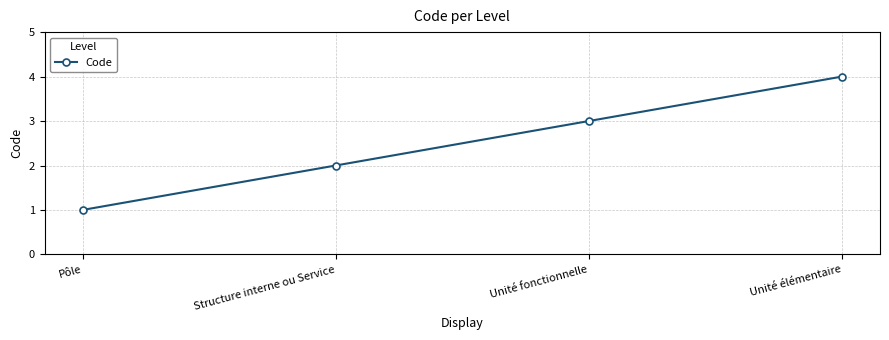

Approximately how many times larger is the value at Pôle compared to Structure interne ou Service?

0.5